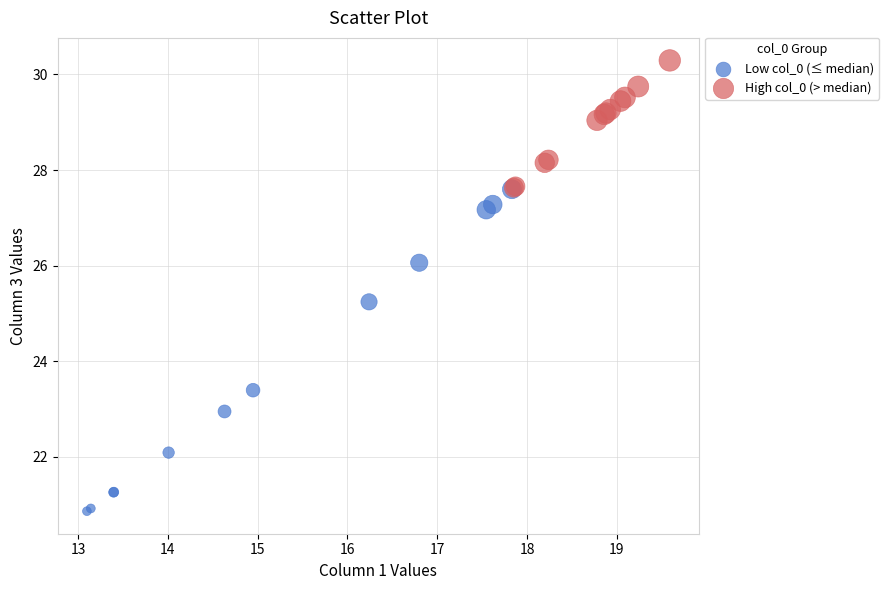

Which series contains the highest Y value?

High col_0 (> median)